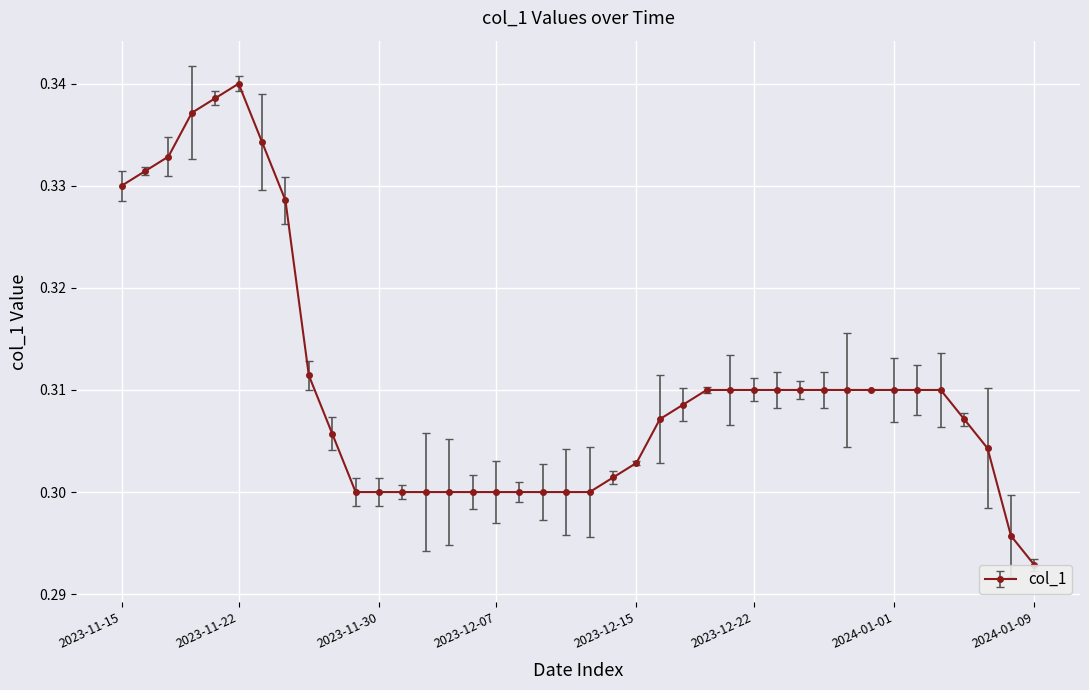

What is the sum of all values?

12.4